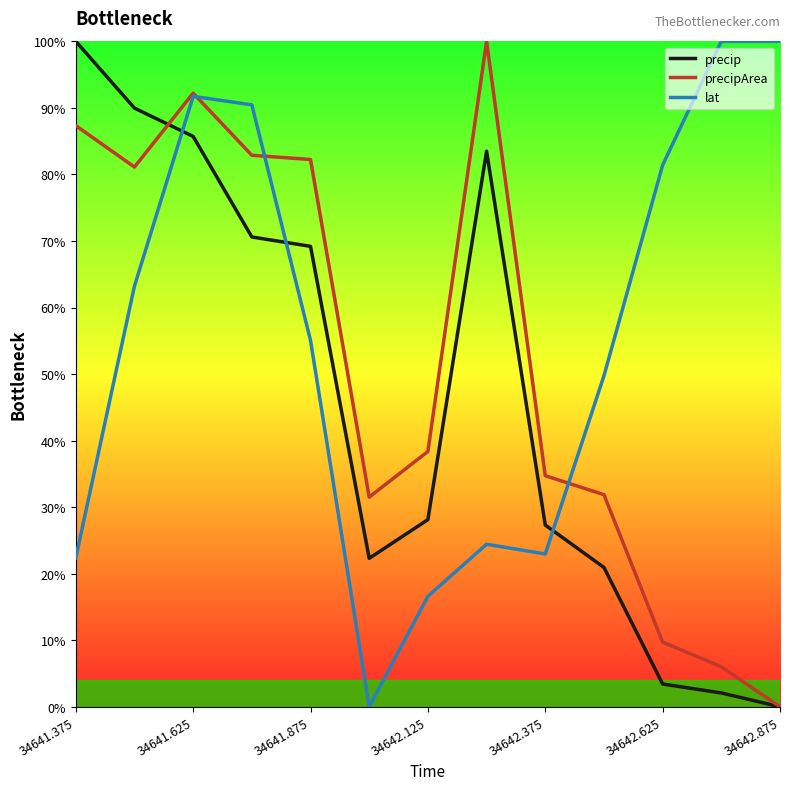

How many values in lat are above zero?

12